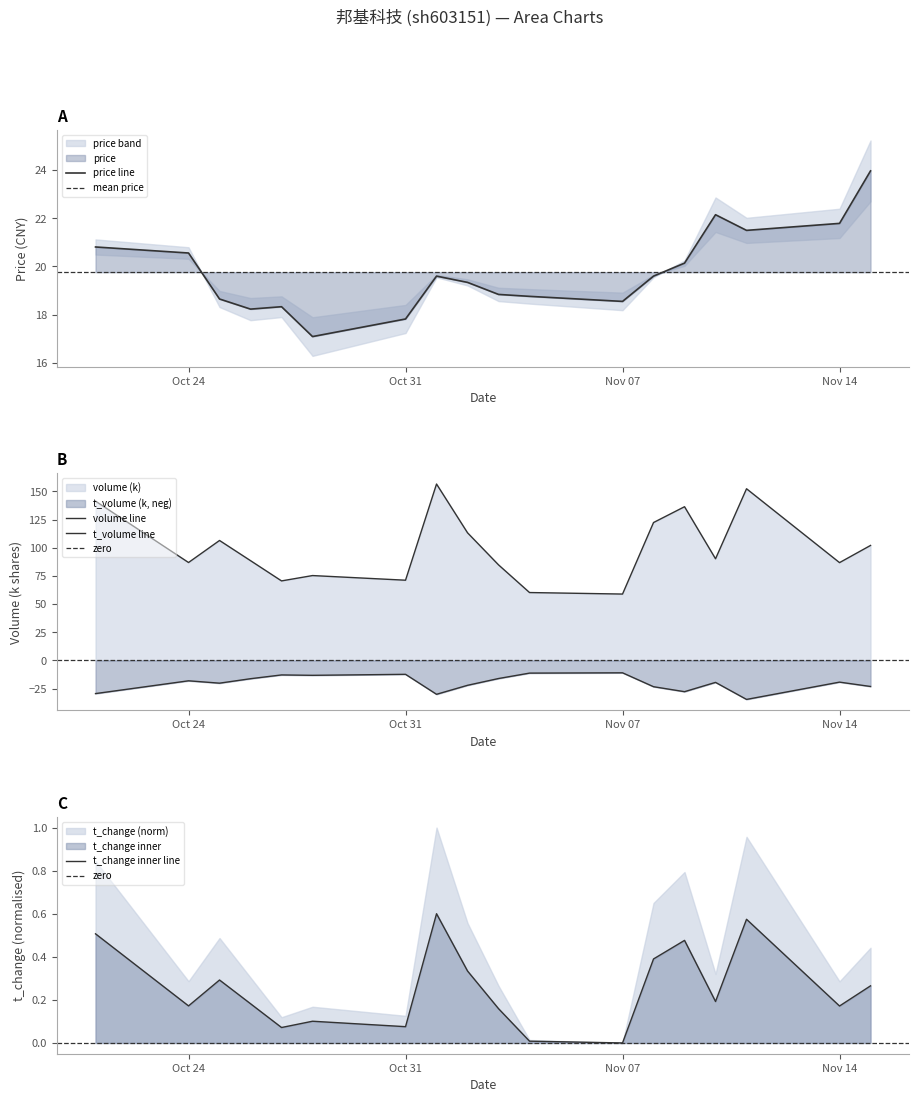

True or false: volume has a value of 42.9 at 2022-11-01.

False